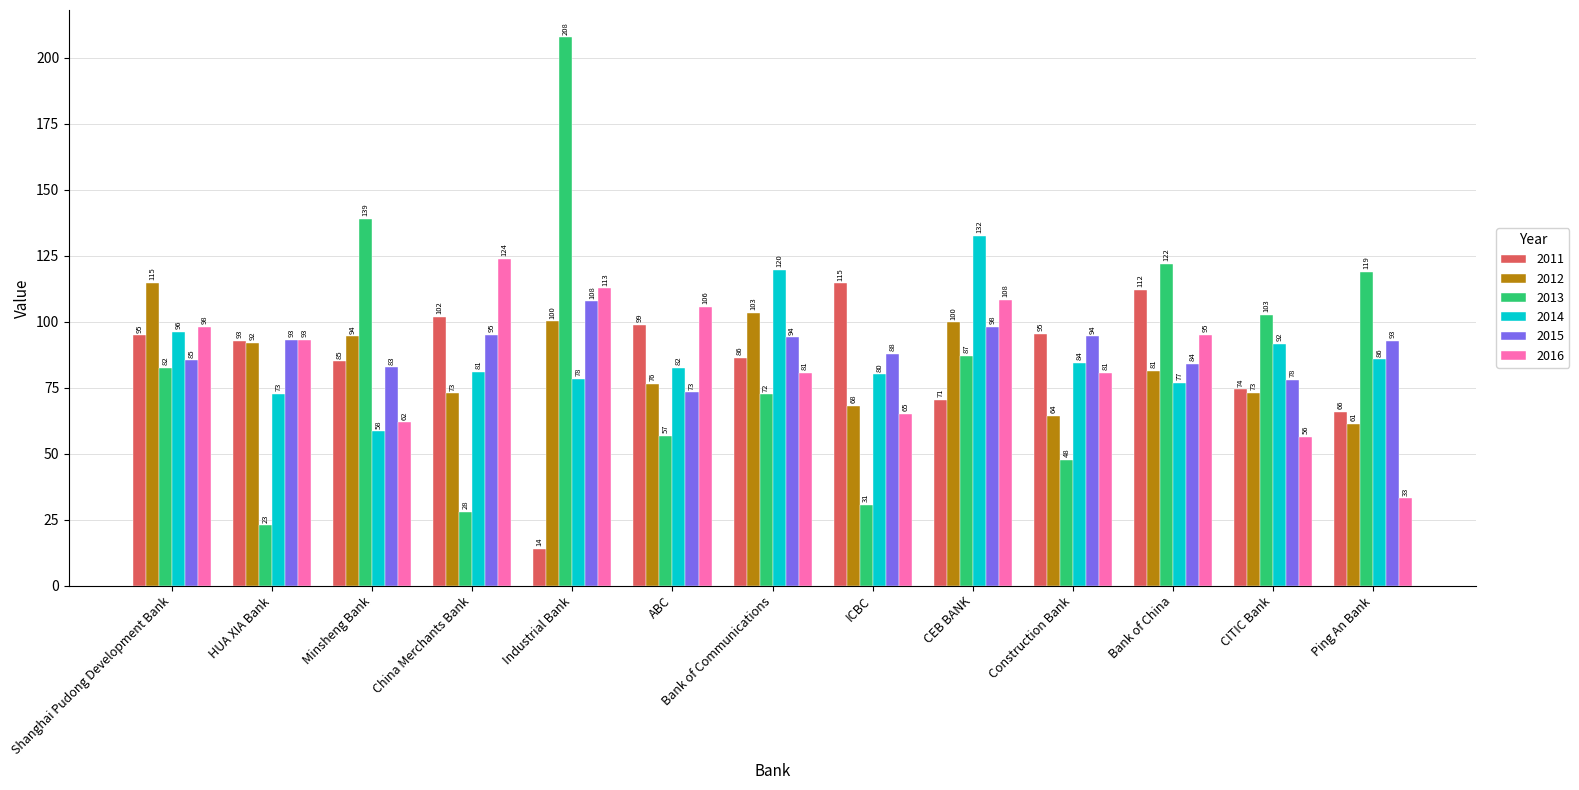

Where is 2015 nearest to the value 90?

ICBC